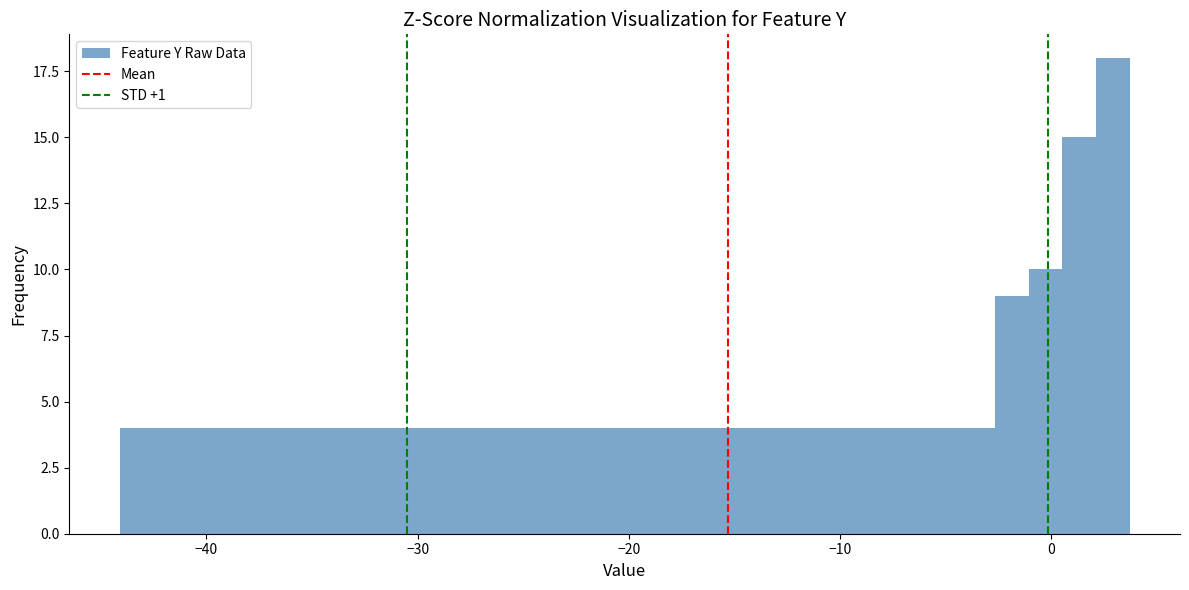

Read against the x-axis, roughly where is the centre of the tallest bar?

3